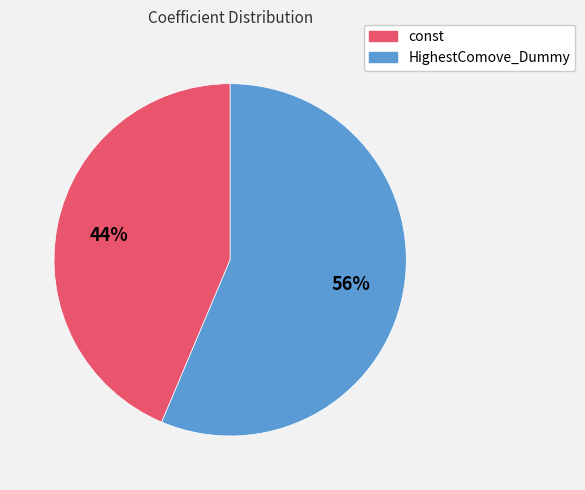

The const slice represents 44% of the pie. True or false?

True